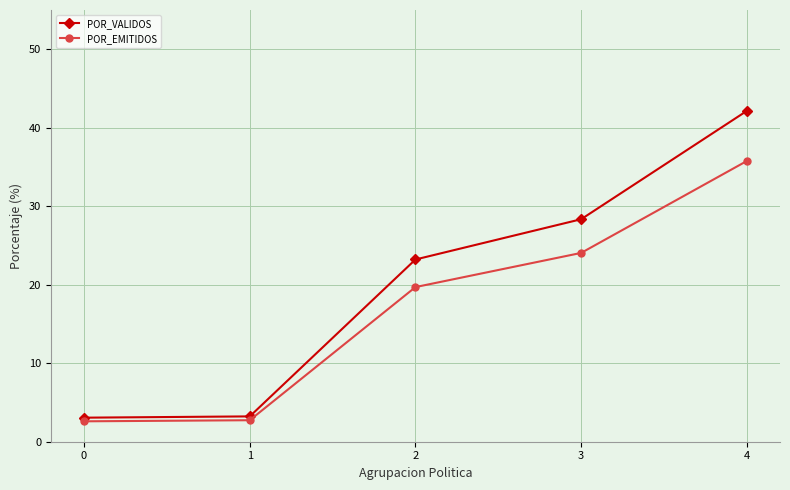

The POR_EMITIDOS series shows 19.7 at 2. True or false?

True